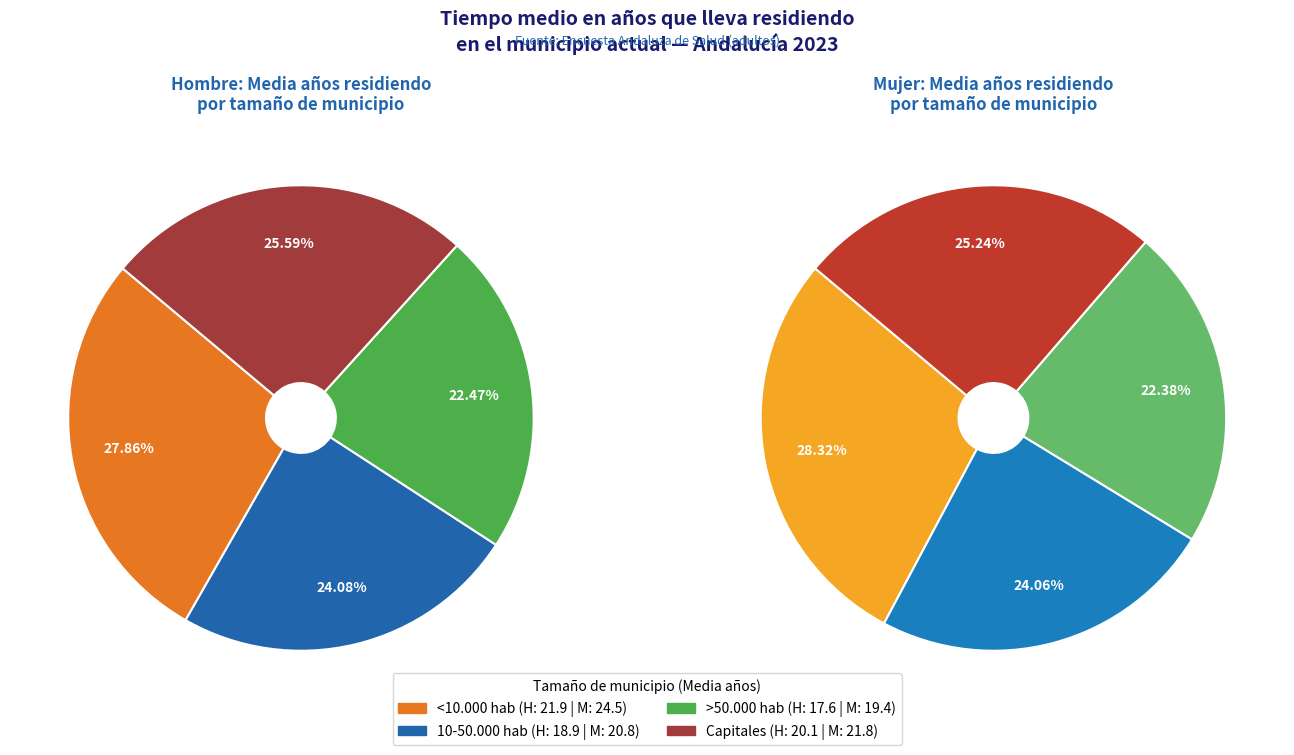

Rank the categories by Mujer value from highest to lowest.

<10.000 hab, Capitales, 10-50.000 hab, >50.000 hab